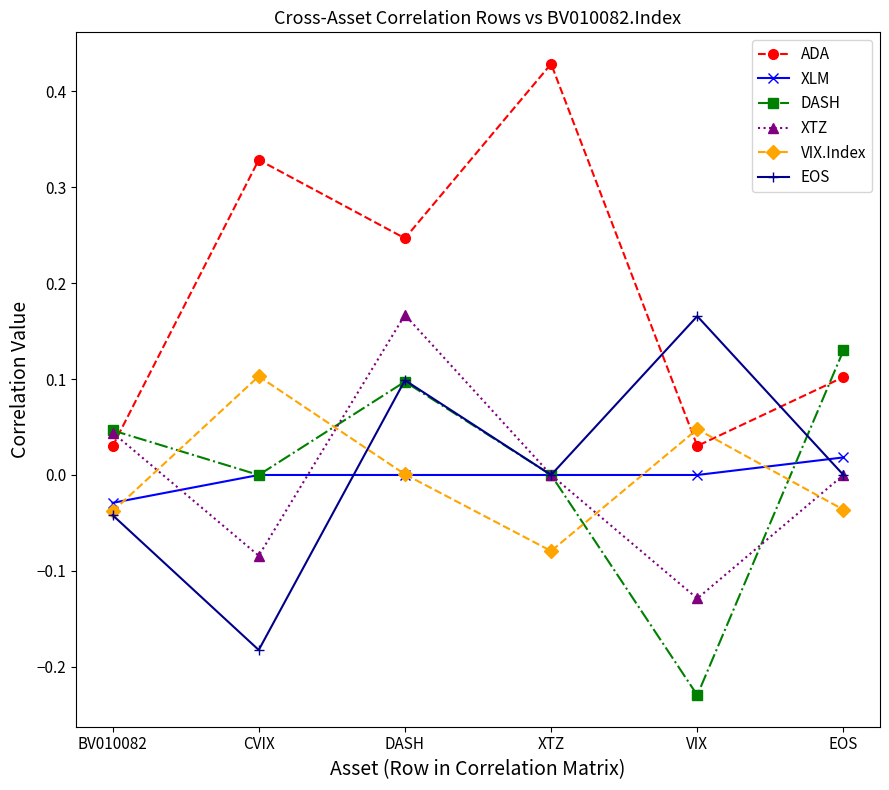

What is the label of the 5th point from the right?

CVIX